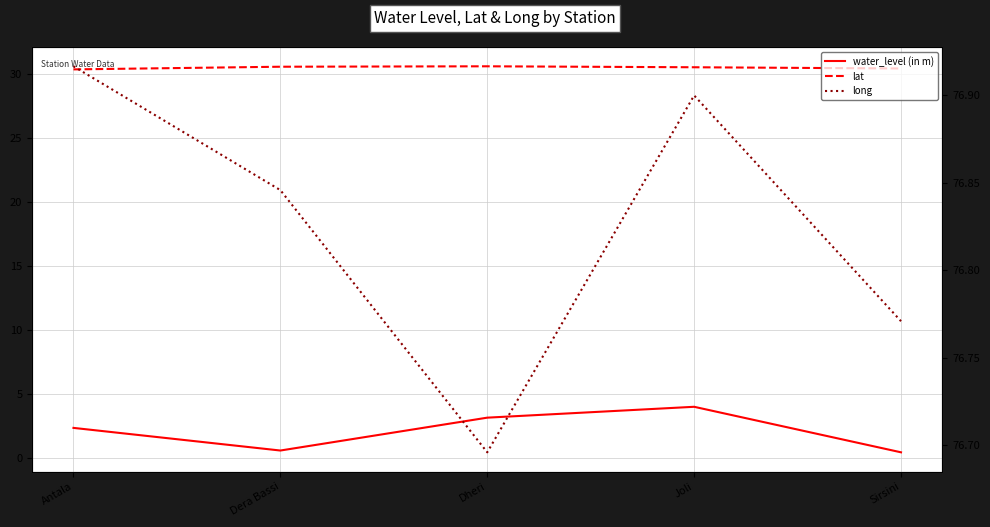

Count the lat values in the range 30 to 31.

5